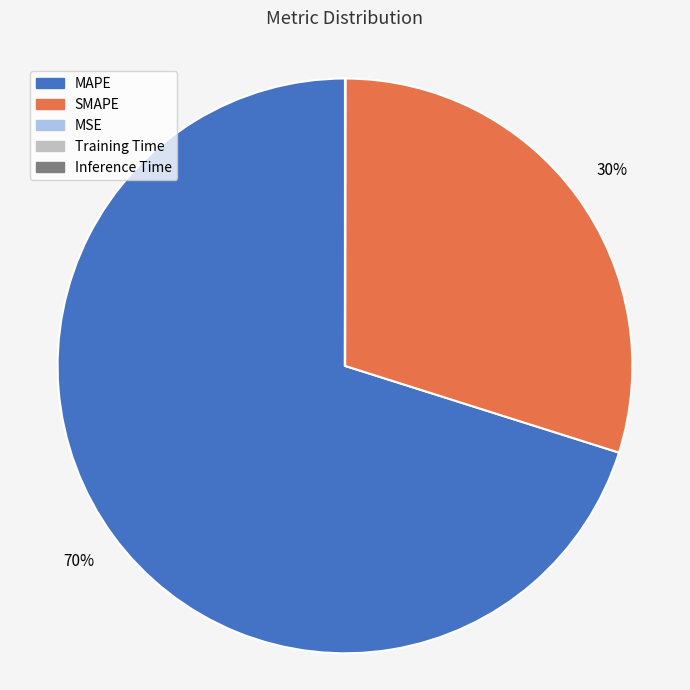

Combined, do MAPE and SMAPE account for over 50%?

Yes